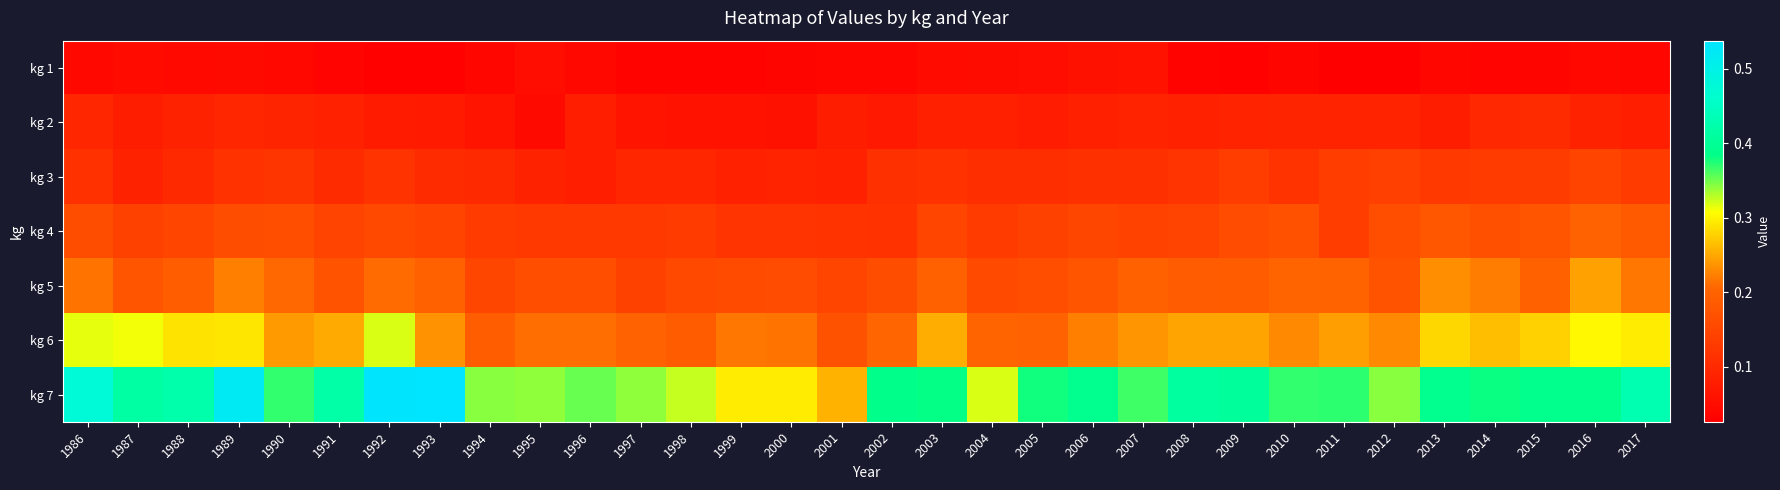

At which category is the sum across all series the highest?

1989